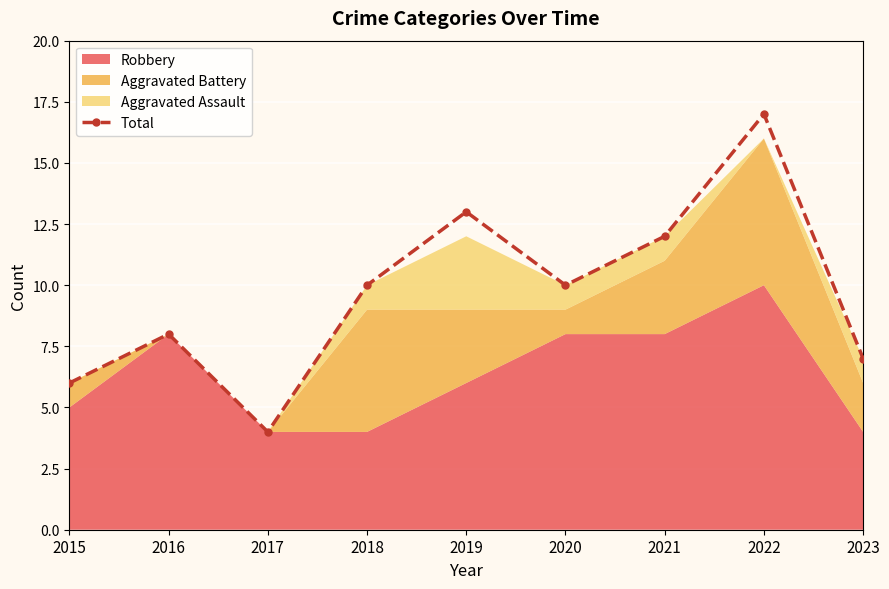

Is it true that the value at 2019 is 19?

False